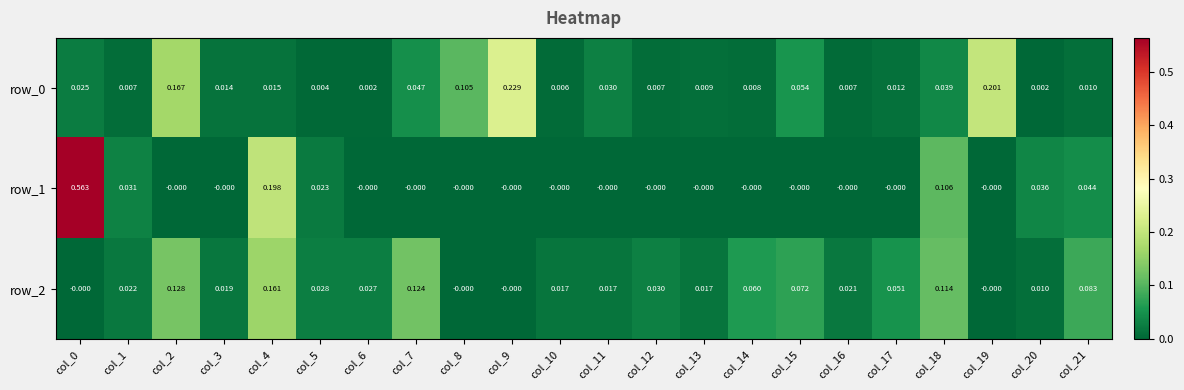

How many positive values does the row_2 series have?

18